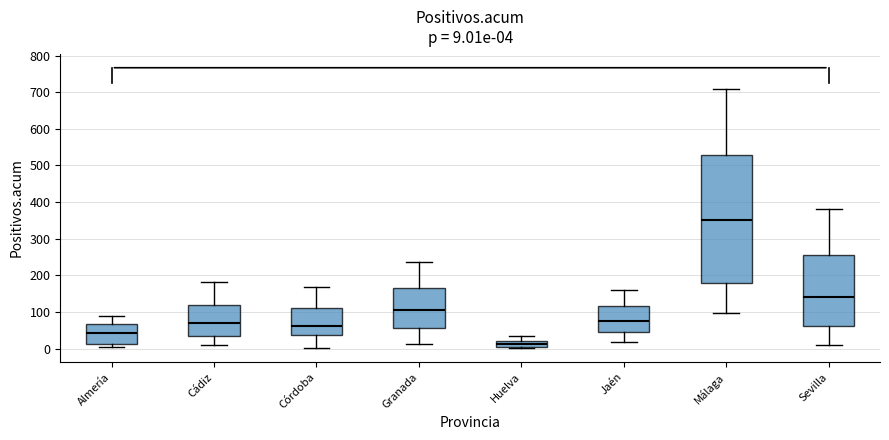

Which box's median line is the lowest?

Huelva